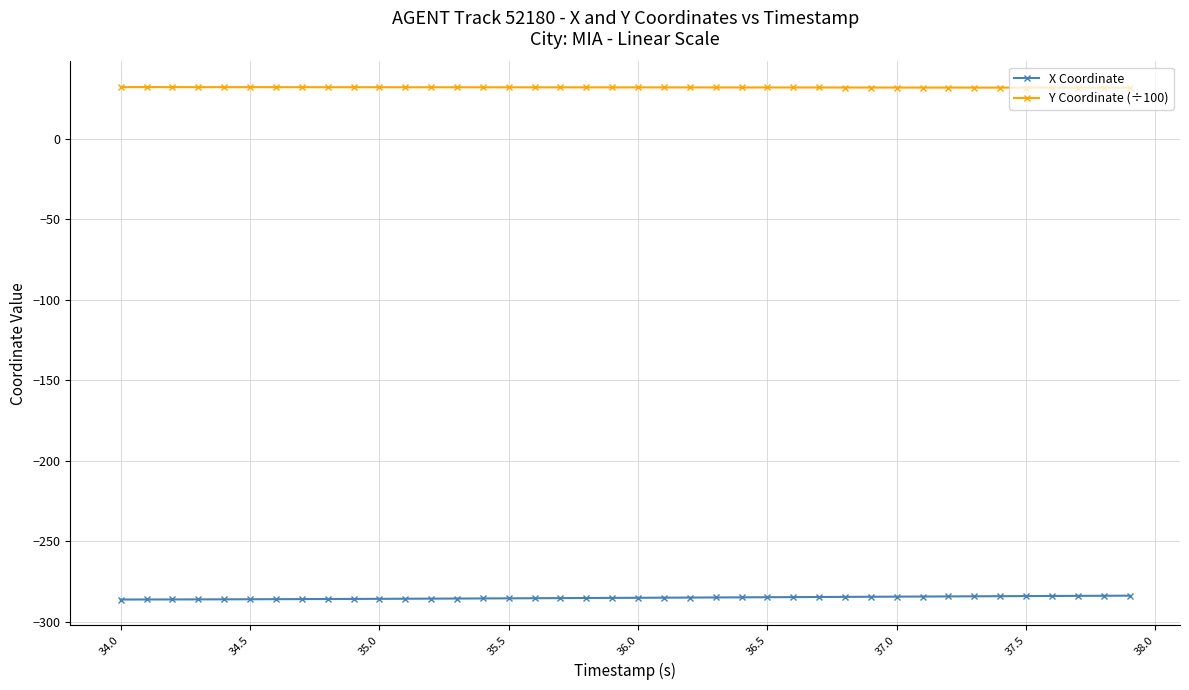

True or false: X Coordinate and Y Coordinate (÷100) intersect in this chart.

False